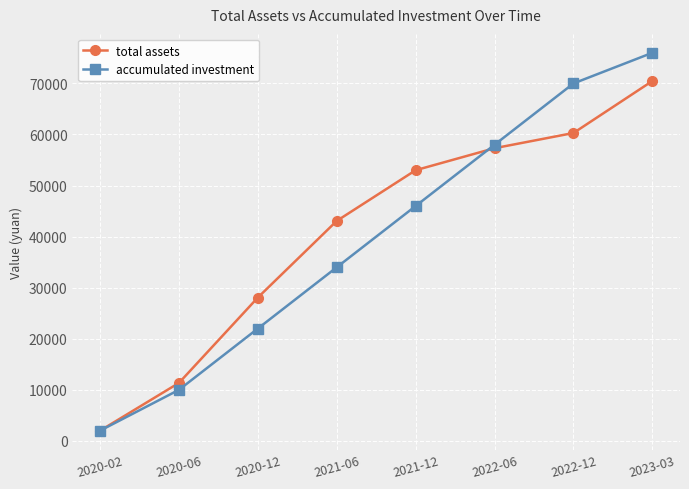

What is the difference between the total assets values at 2021-12 and 2020-02?

51008.1